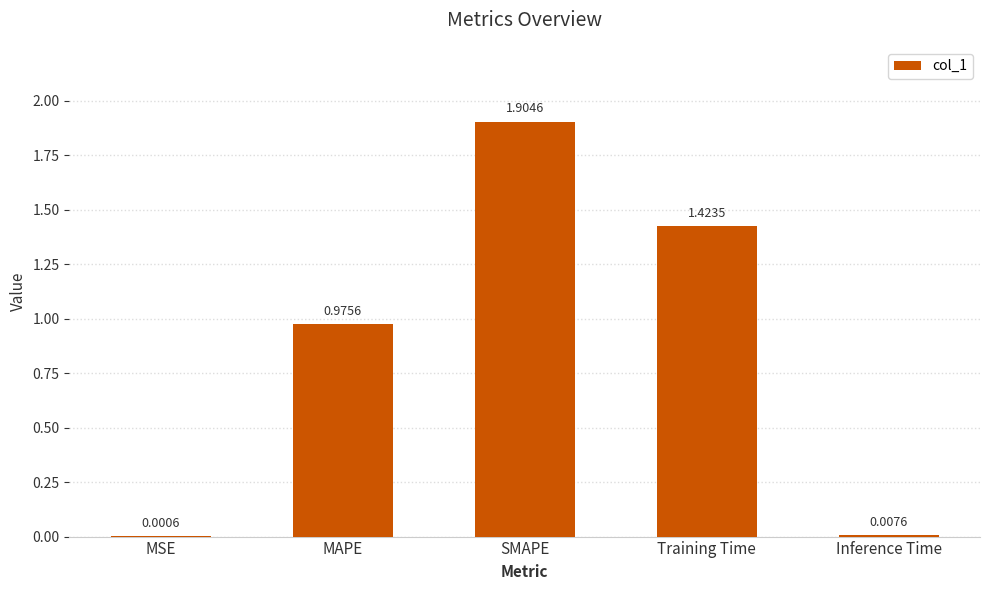

What is the average value?

0.9